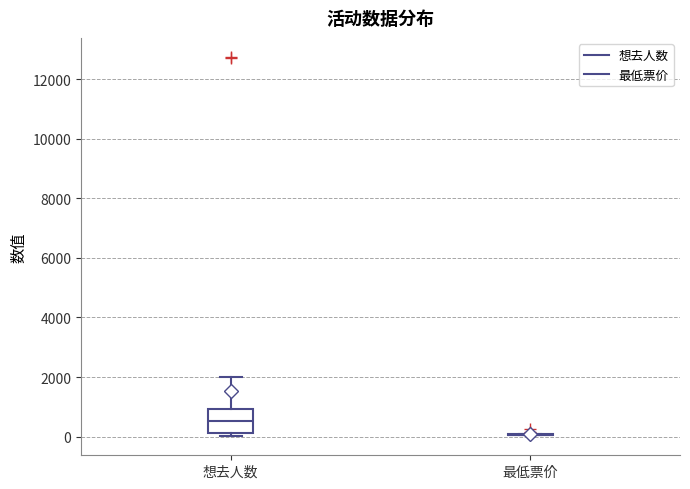

Reading left to right, read every box against the y-axis: the position of its median line, the range the box covers, and the ends of its whiskers. The values are not printed on the chart, so give them approximately, as read against the axis.

想去人数: median 600, box 200 to 1000, whiskers 0 to 2000
最低票价: box collapsed to a line at 0, whiskers 0 to 0